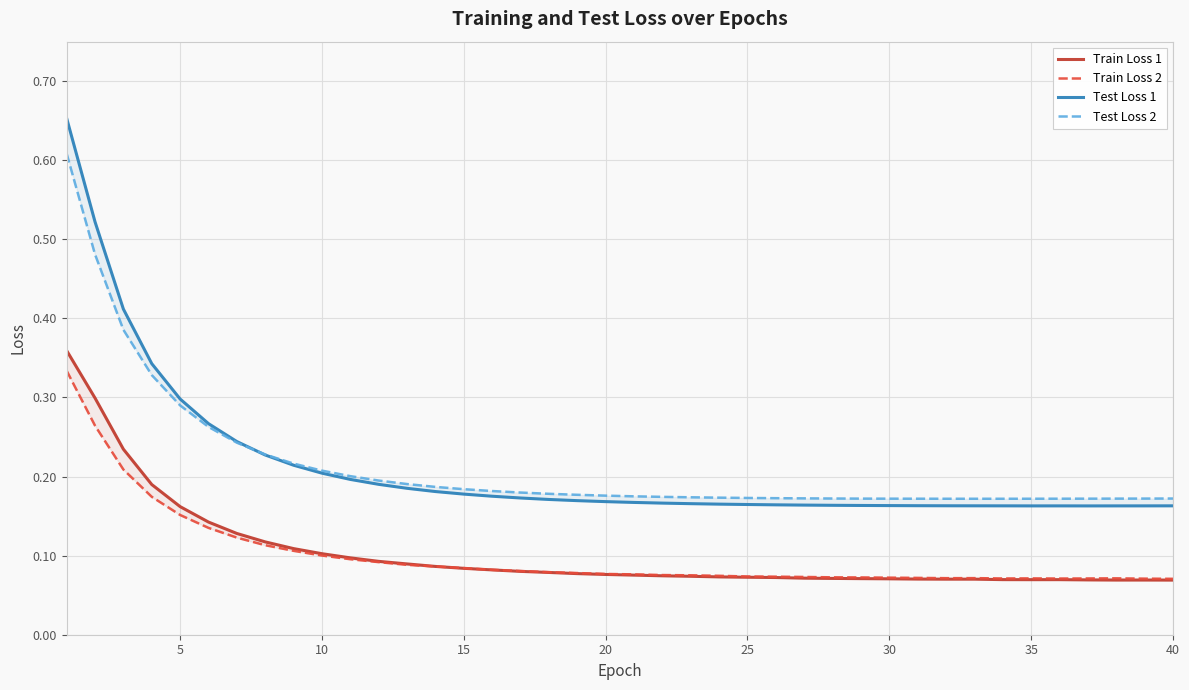

At which category does Test Loss 1 reach its first local valley?

35